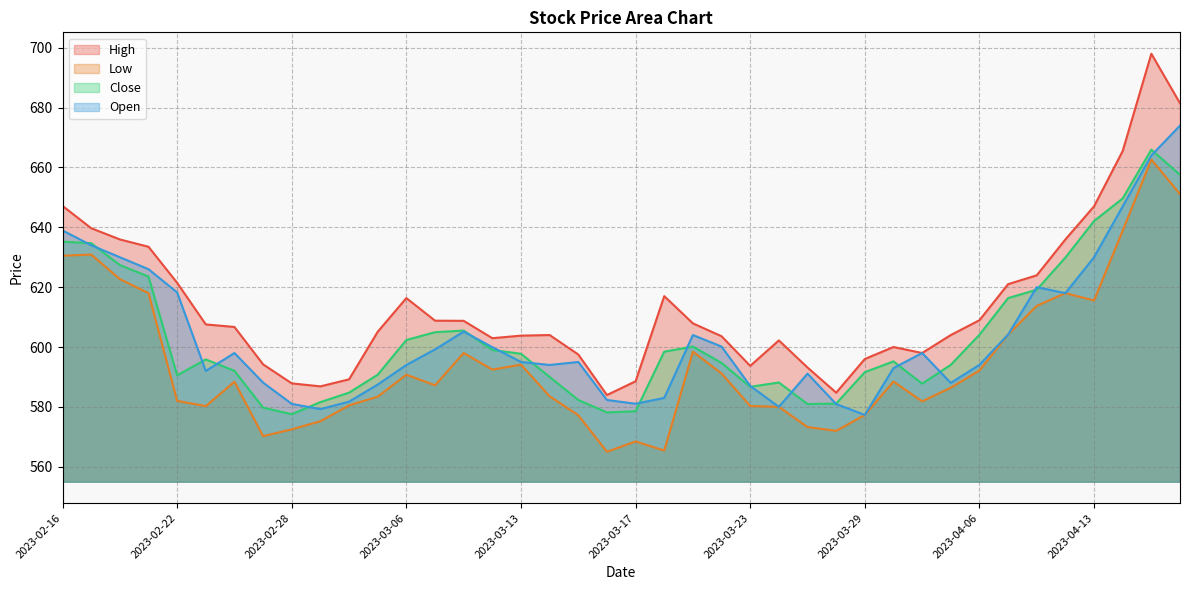

What is the value of the High point at the 14th from the left?

608.8